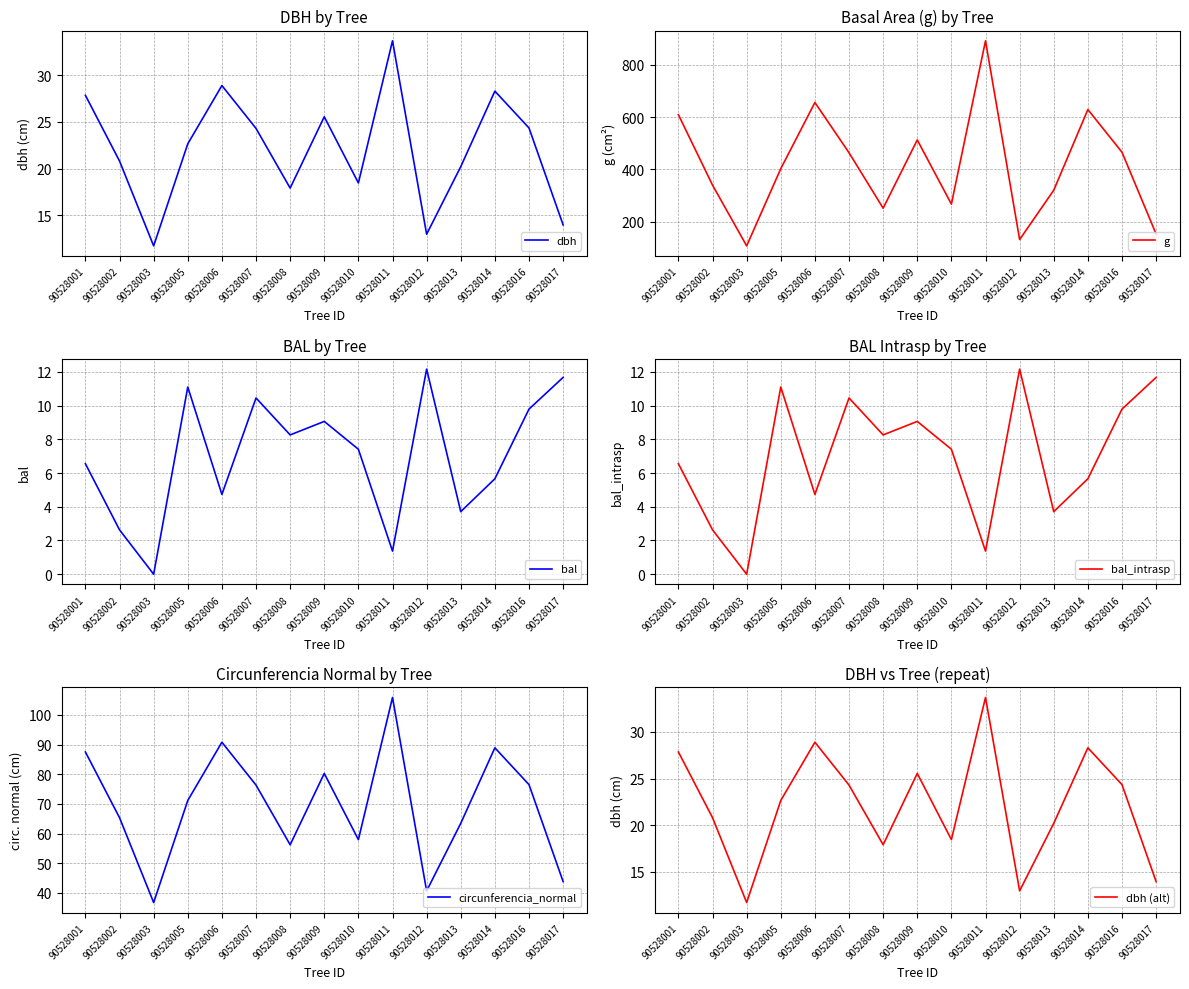

At which label does g reach its peak?

90528011